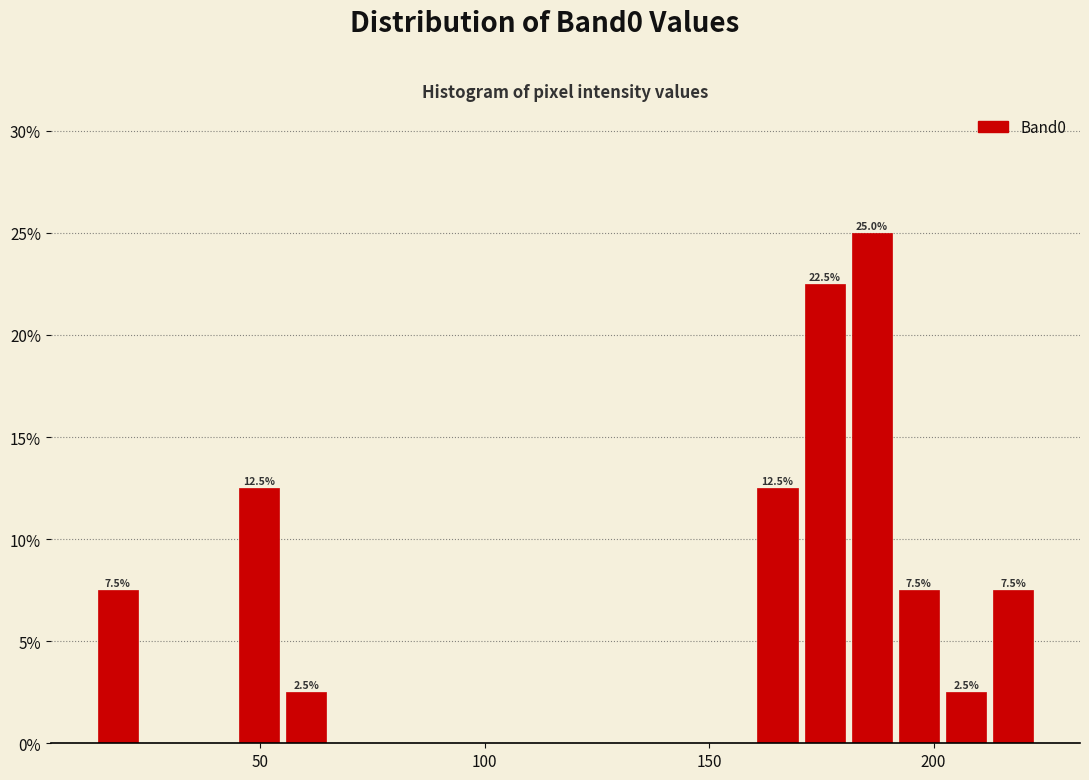

Read against the x-axis, roughly where is the centre of the tallest bar?

185